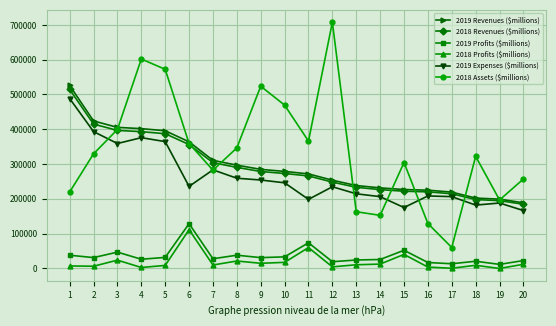

True or false: 2018 Assets ($millions) has more than 2 points higher than both neighbors.

True